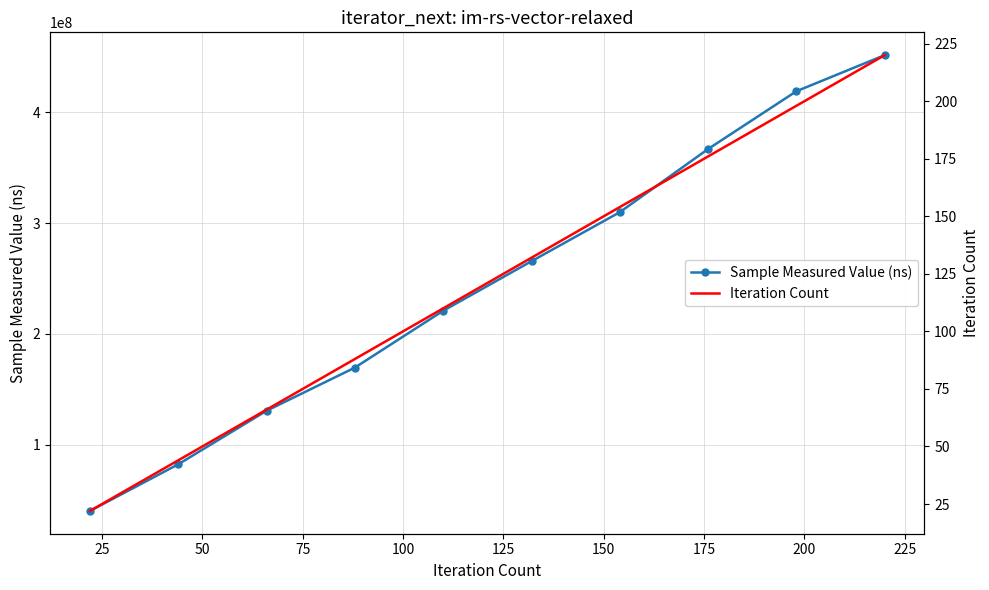

Which series has the largest total across all categories?

Sample Measured Value (ns)